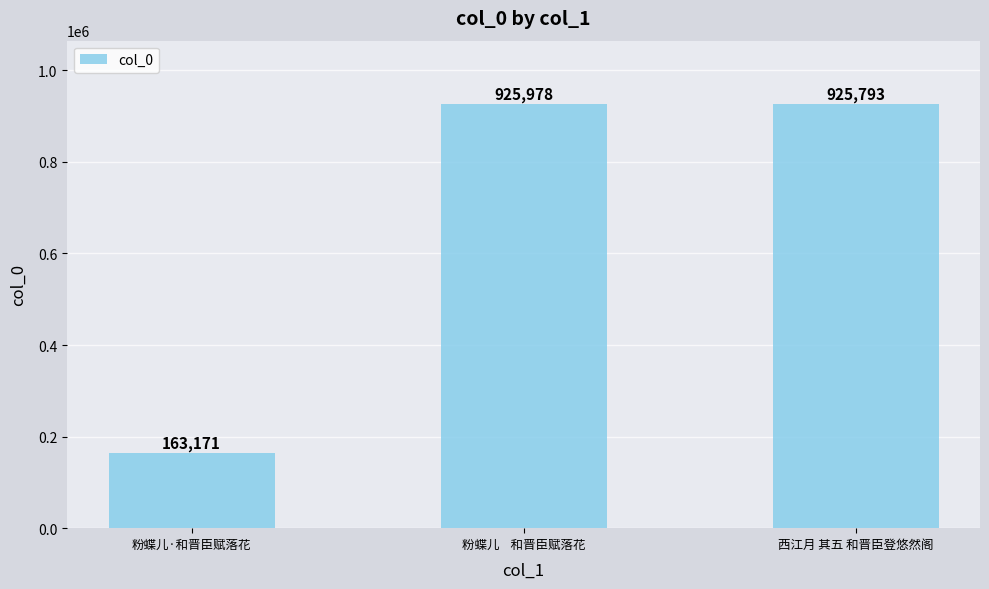

Which category has the highest value across all series?

粉蝶儿    和晋臣赋落花